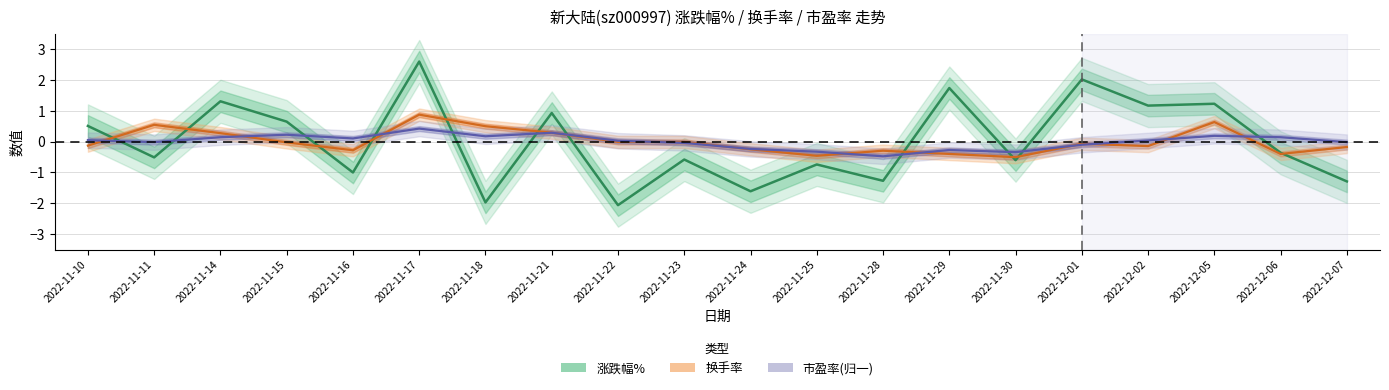

Which series has the widest spread of values?

涨跌幅%